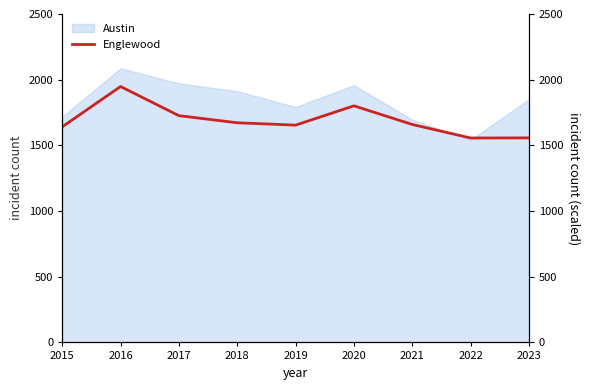

Is it true that the value at 2018 is 1672?

True